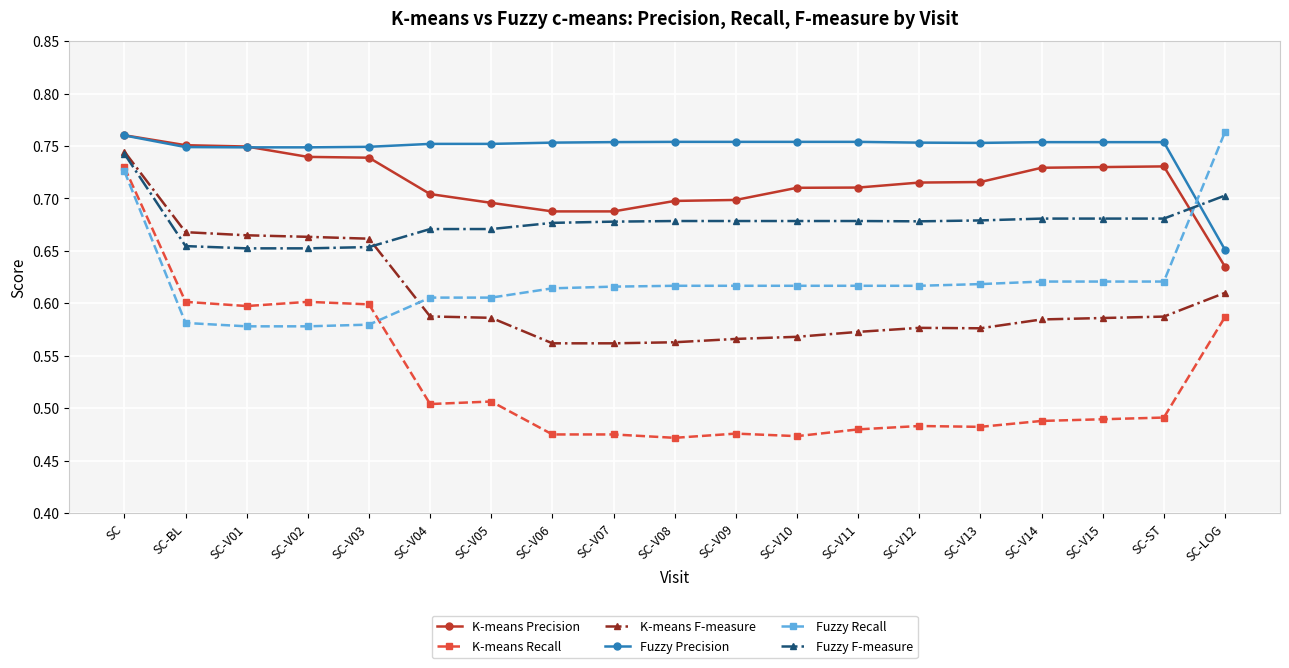

What is the label of the 19th point from the left?

SC-LOG